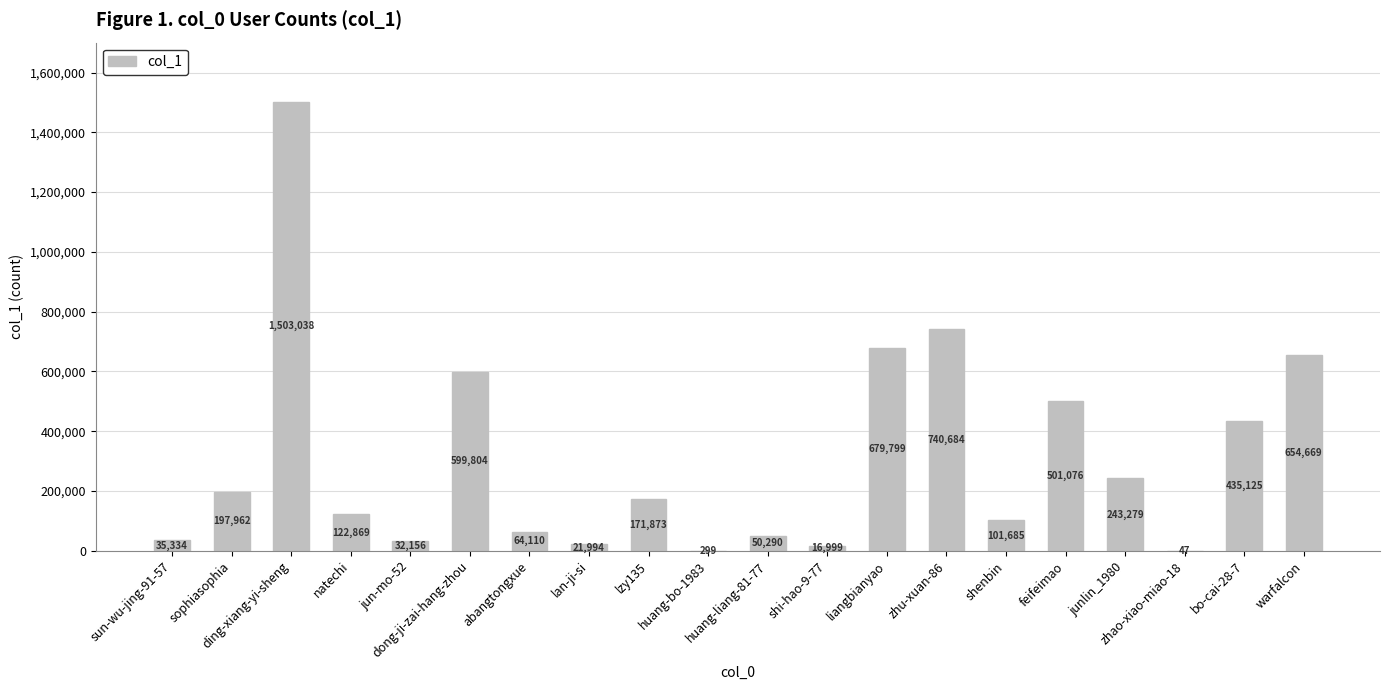

Where is the data nearest to the value 751542?

zhu-xuan-86